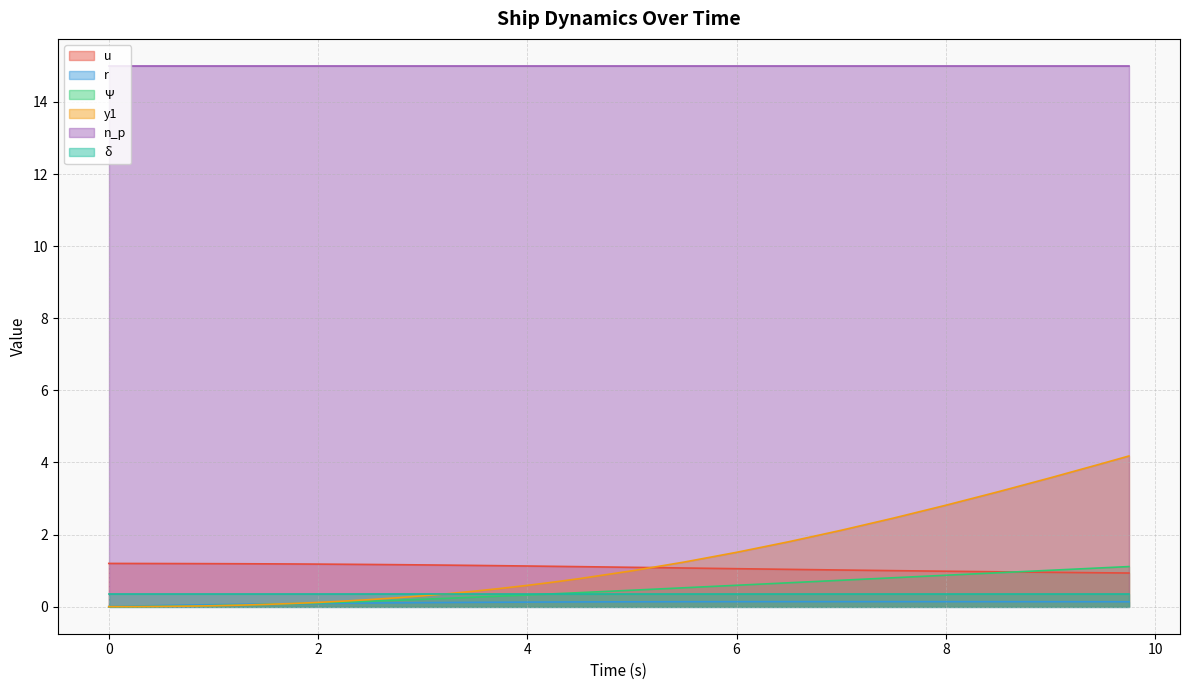

What are all the series names shown in the legend?

u, r, Ψ, y1, n_p, δ